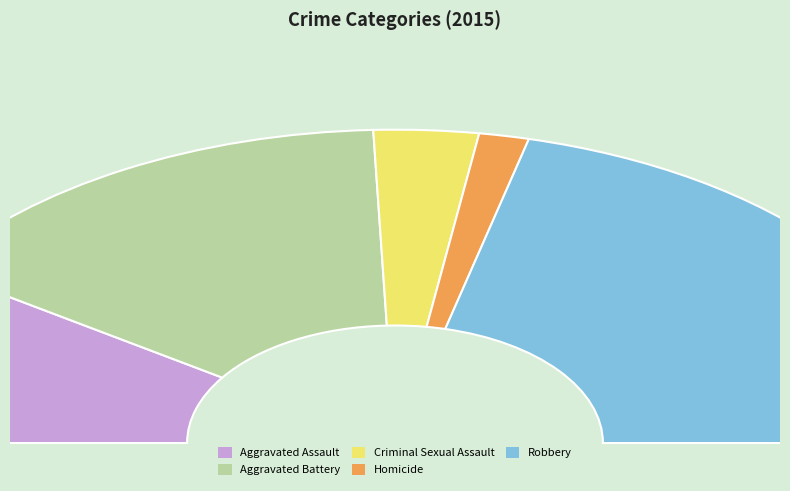

How many segments does this pie chart have?

5